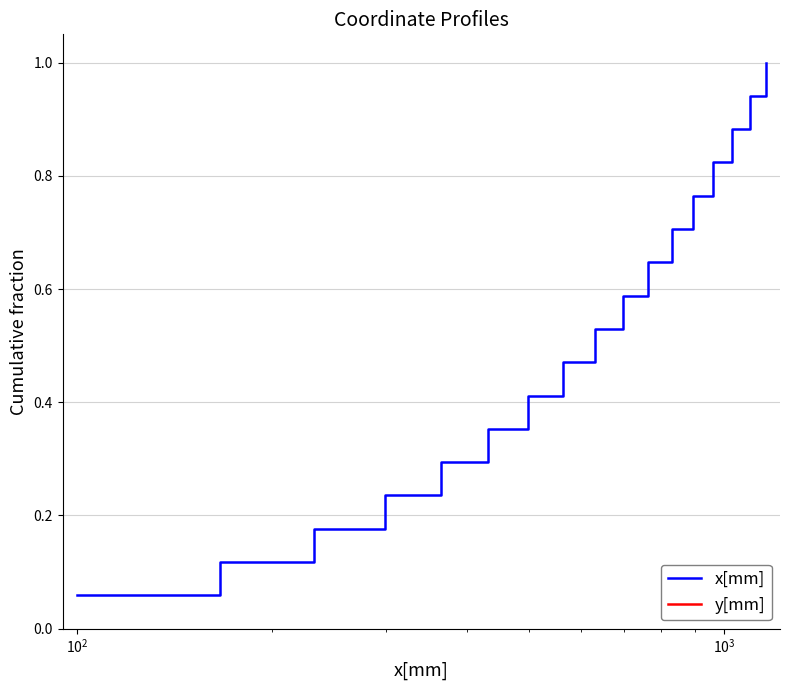

What is the highest value of the x[mm] series?

1.0